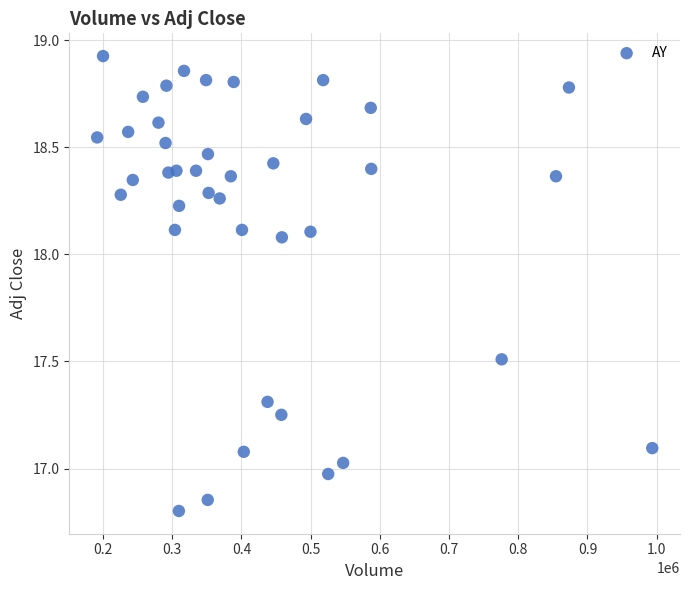

What is the range of Y values (max minus min)?

2.1